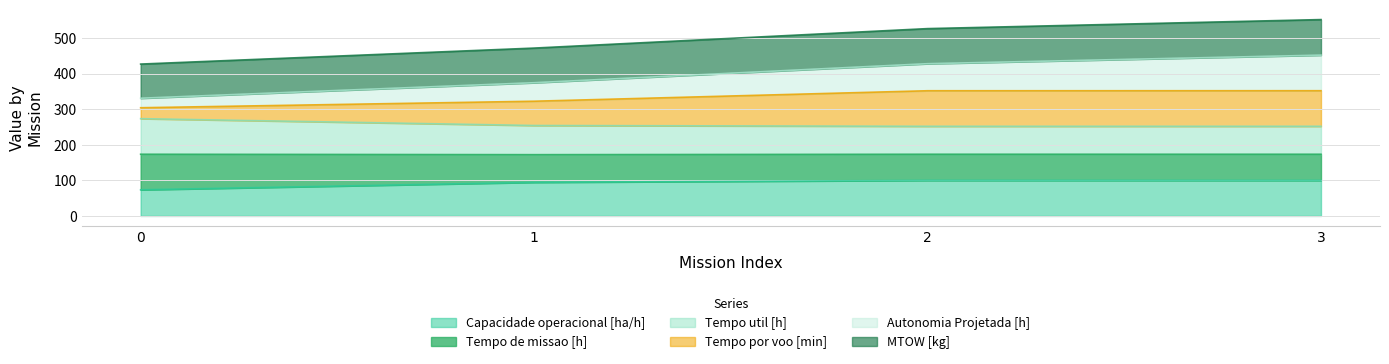

True or false: Tempo por voo [min] has a value of 593.0 at 2.

False